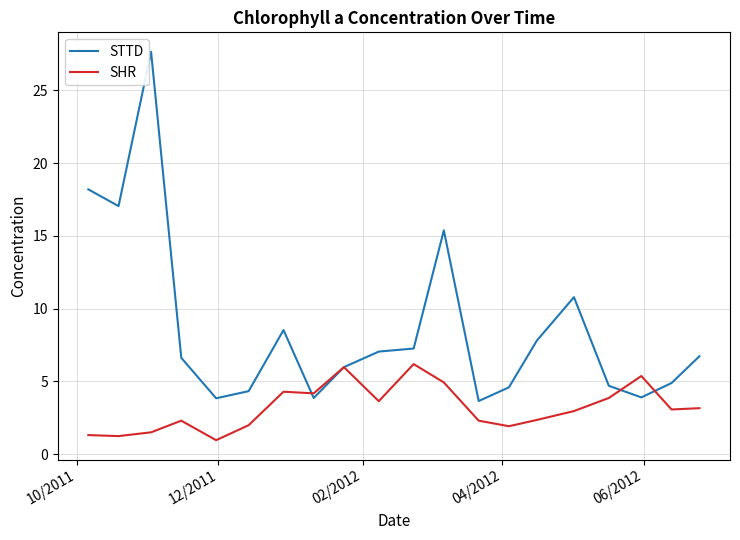

Rank the series by their average value, from highest to lowest.

STTD, SHR